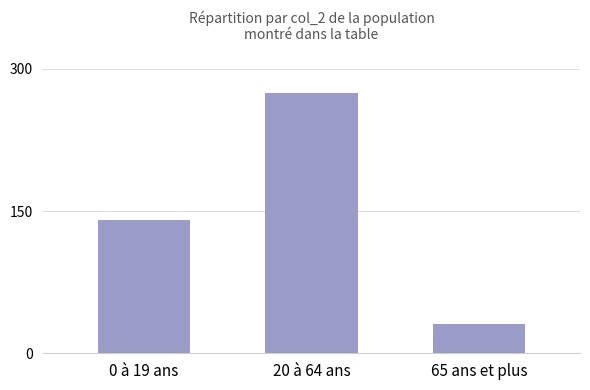

Which label corresponds to the largest value in the chart?

20 à 64 ans